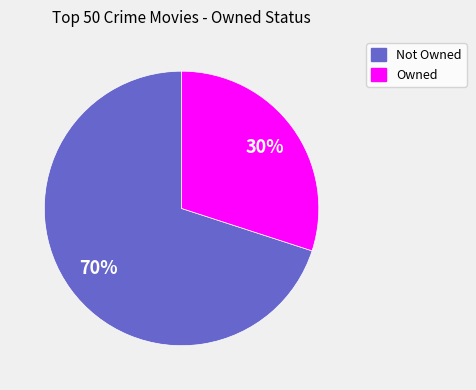

Does any single category account for the majority?

Yes